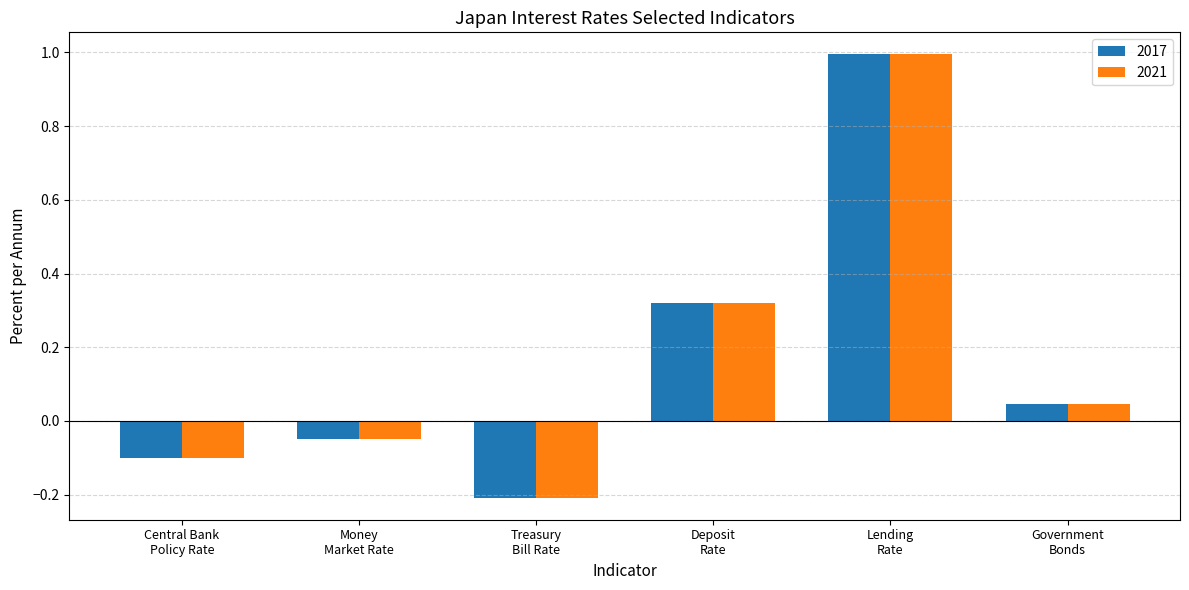

What is the difference between the maximum and minimum values in the 2017 series?

1.2